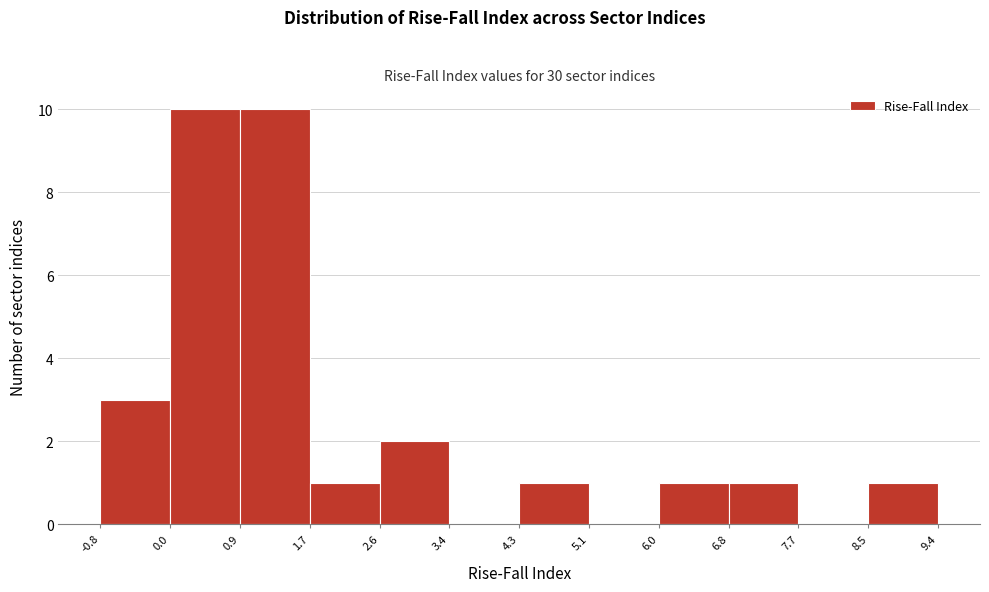

How tall is the bar that spans 2.6 to 3.4 on the x-axis? The values are not printed on the chart, so give them approximately, as read against the axis.

2